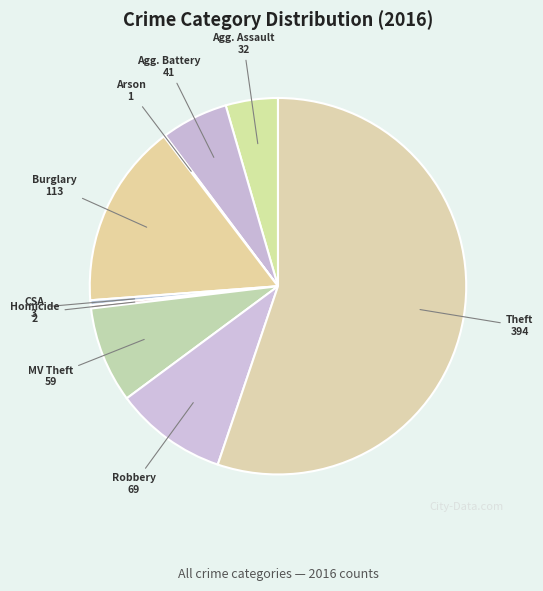

Which slice represents more than half of the pie?

Theft